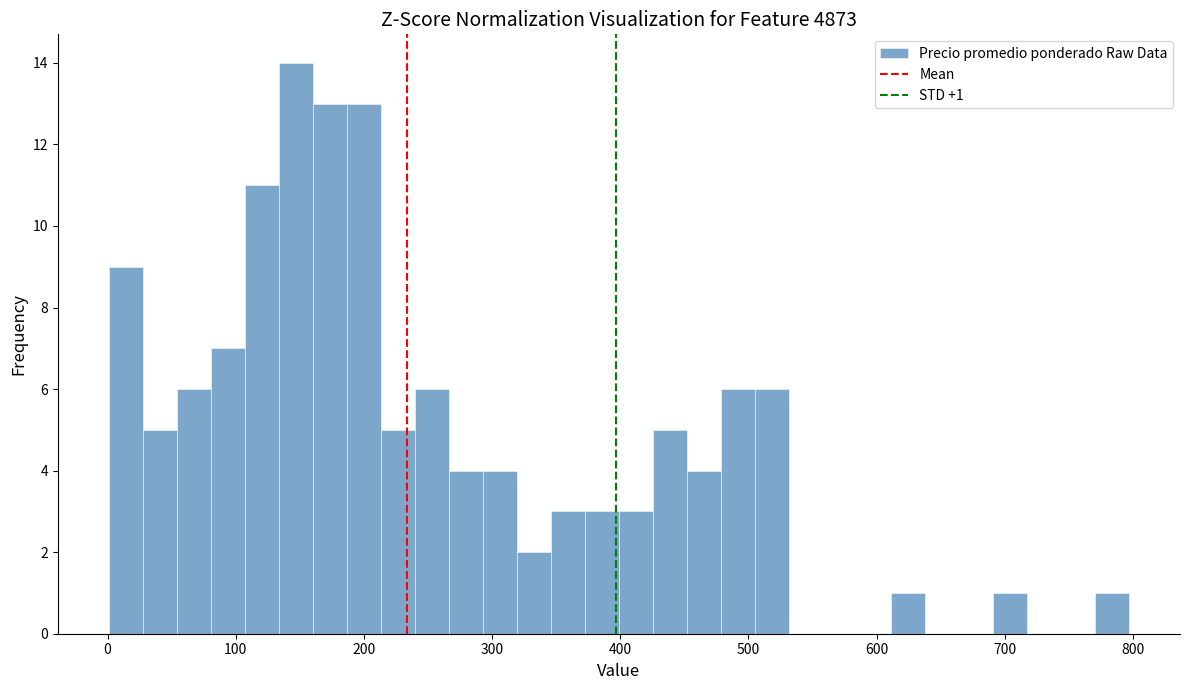

Around what value on the x-axis is the tallest bar? Give the approximate position of its centre, as read against the axis.

150